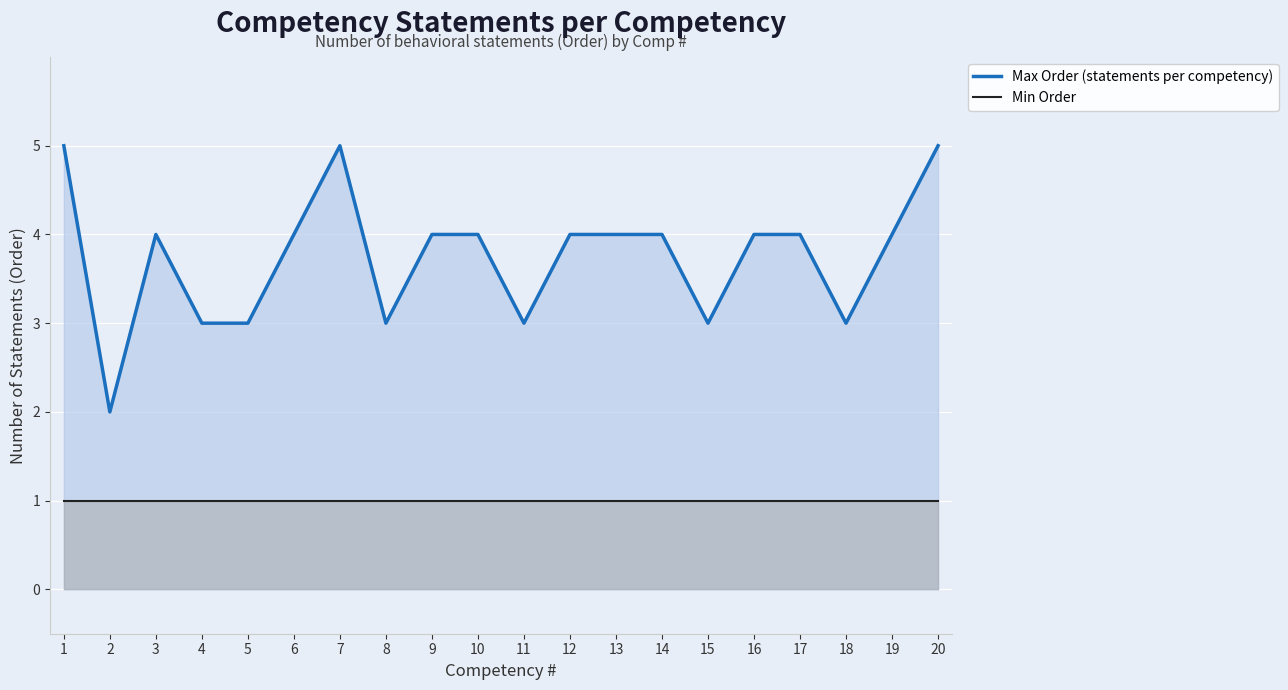

Is it true that Max Order (statements per competency) equals 4 at 10?

True